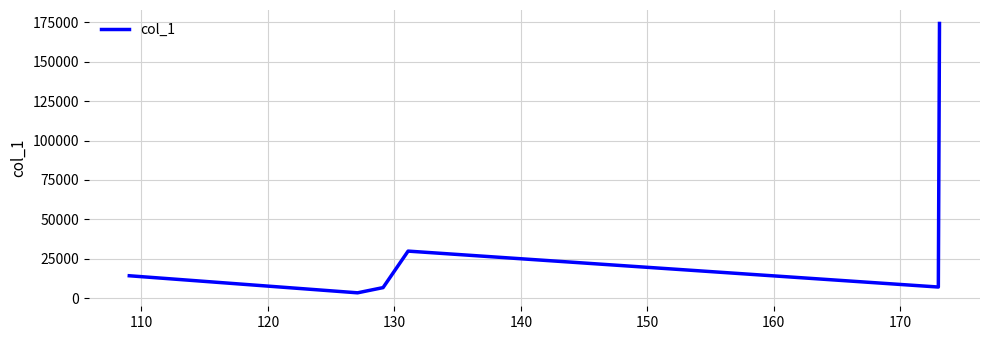

Count the number of data series in this chart.

1